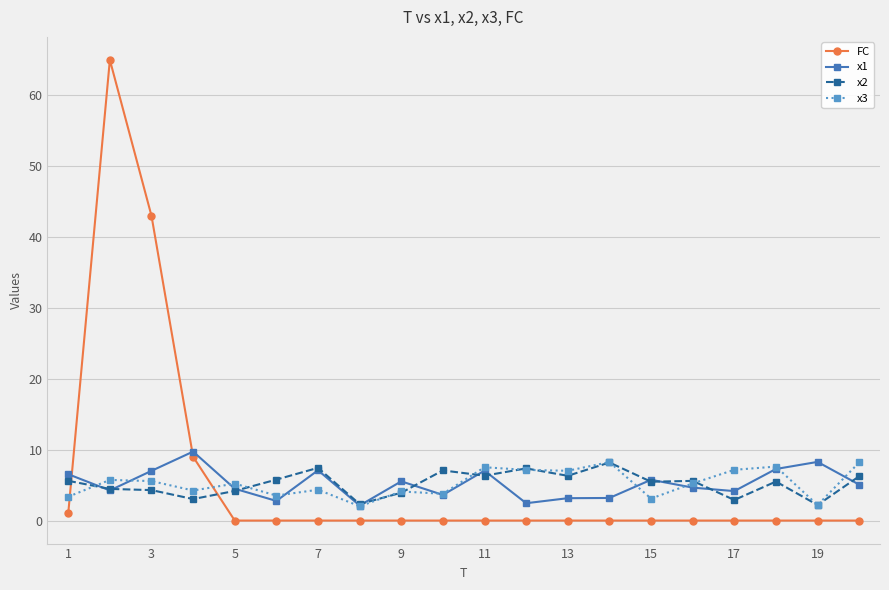

What is the sum of all x3 values?

105.3